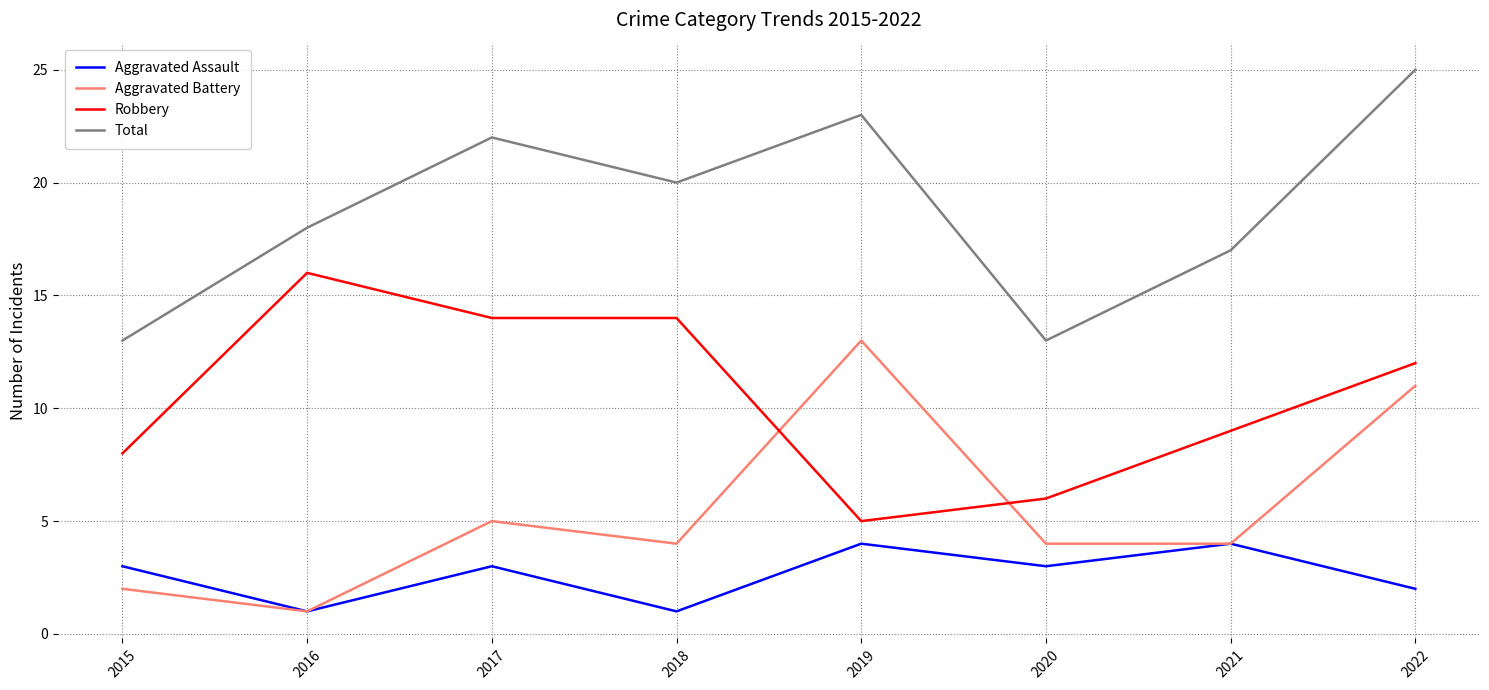

What are all the series names shown in the legend?

Aggravated Assault, Aggravated Battery, Robbery, Total